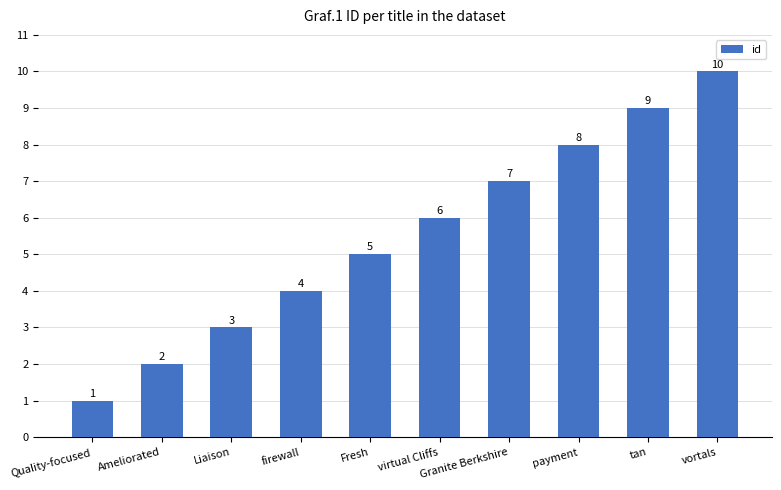

Between Liaison and Granite Berkshire, which is larger?

Granite Berkshire